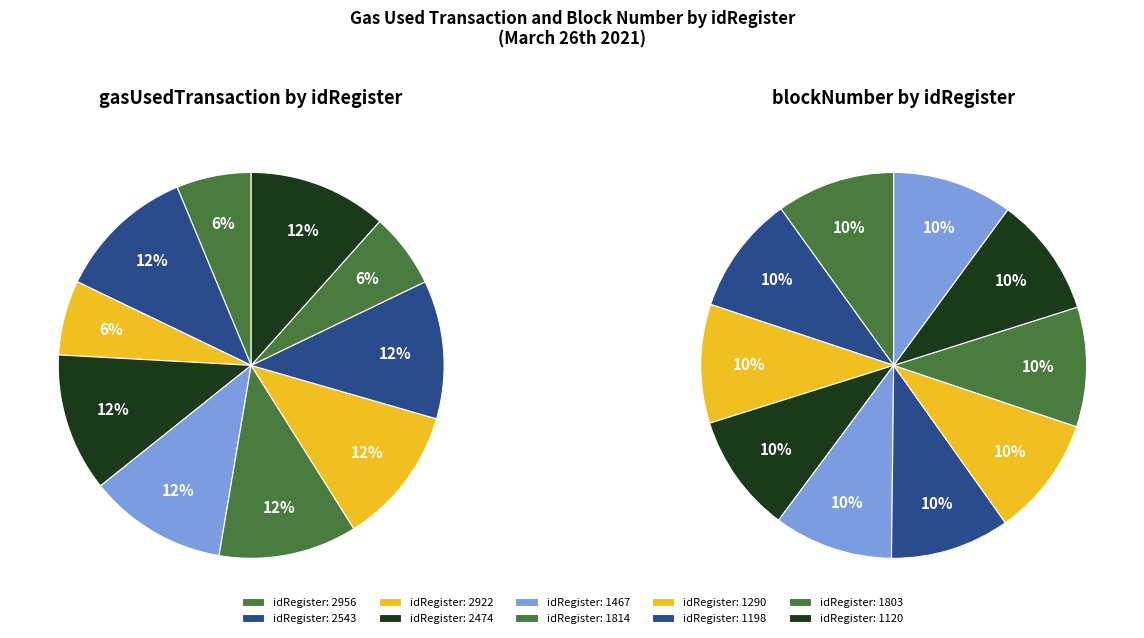

Count the number of slices in the pie.

10